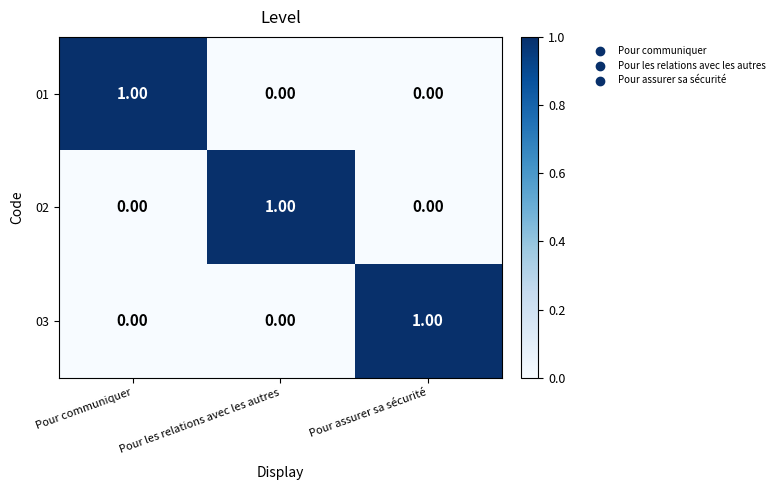

Which category has the highest value in the 03 series?

Pour assurer sa sécurité